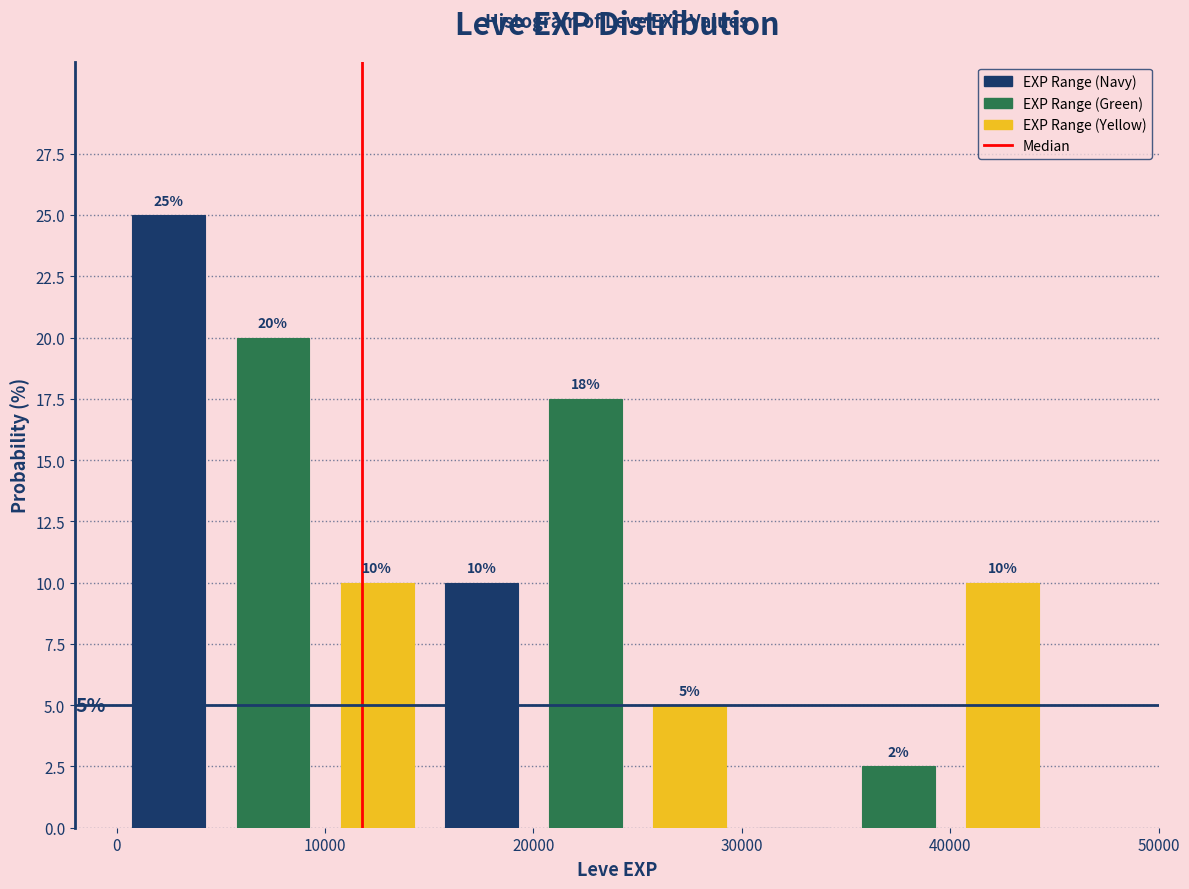

Which range on the x-axis has the tallest bar?

0 to 5000